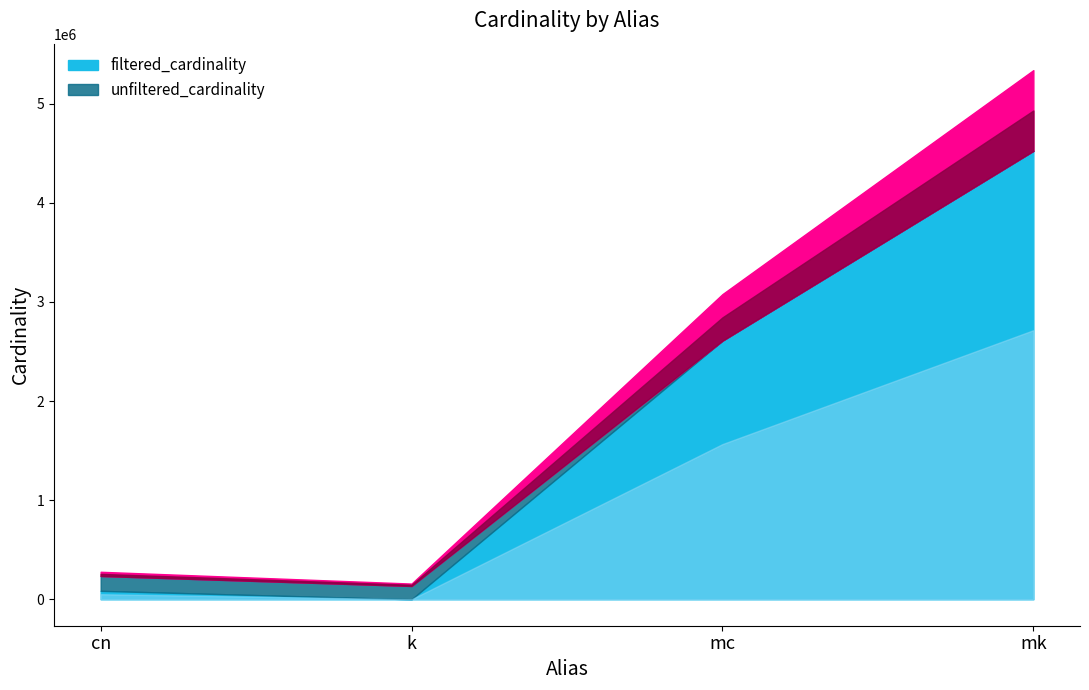

What value does the unfiltered_cardinality series have at mc?

2609129